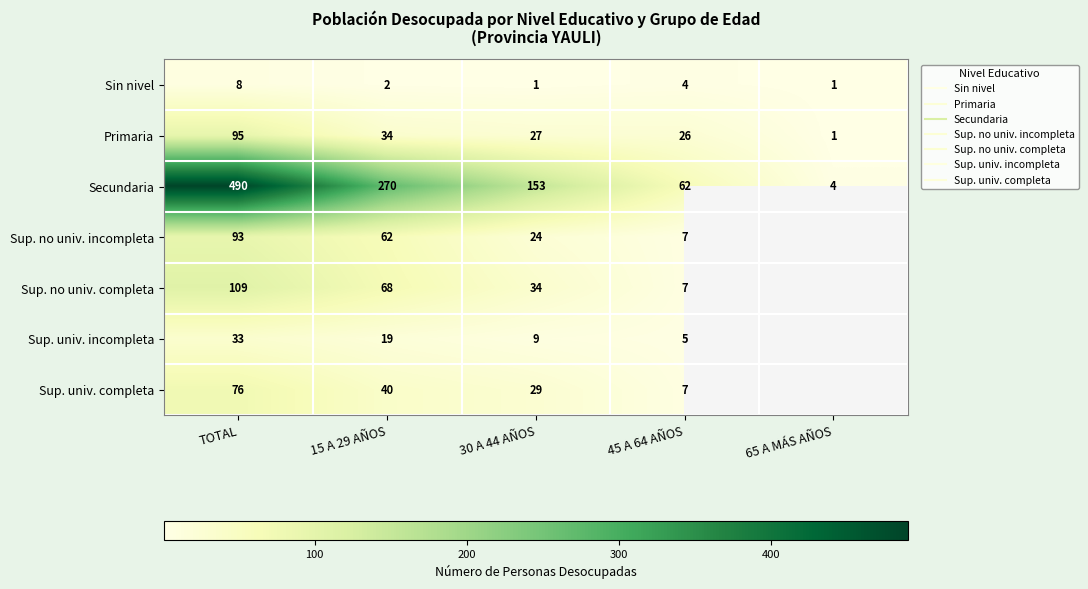

At which label is Sup. univ. completa closest to 41?

15 A 29 AÑOS